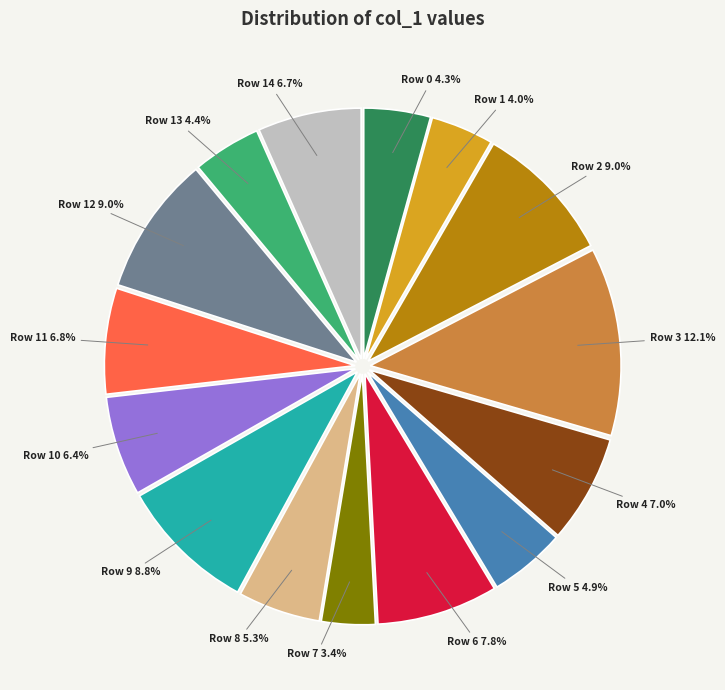

To the nearest percent, what is the combined percentage of Row 4 and Row 12?

16%